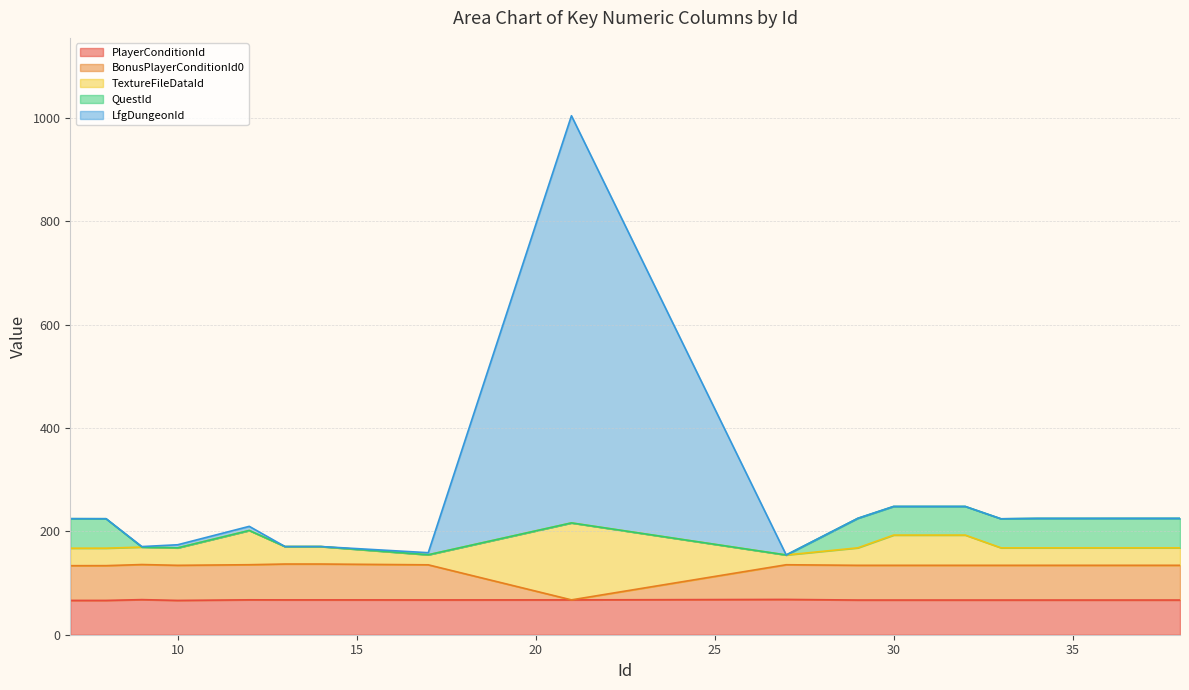

What is the value of the LfgDungeonId point at the 13th from the left?

248.3